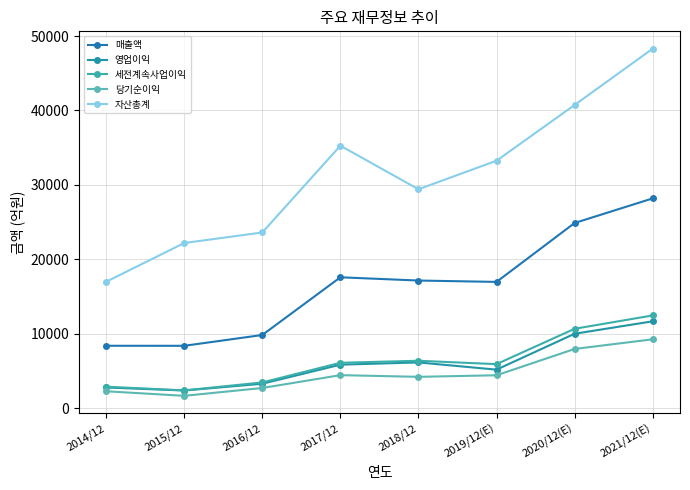

At how many categories does at least one series exceed 35950?

2